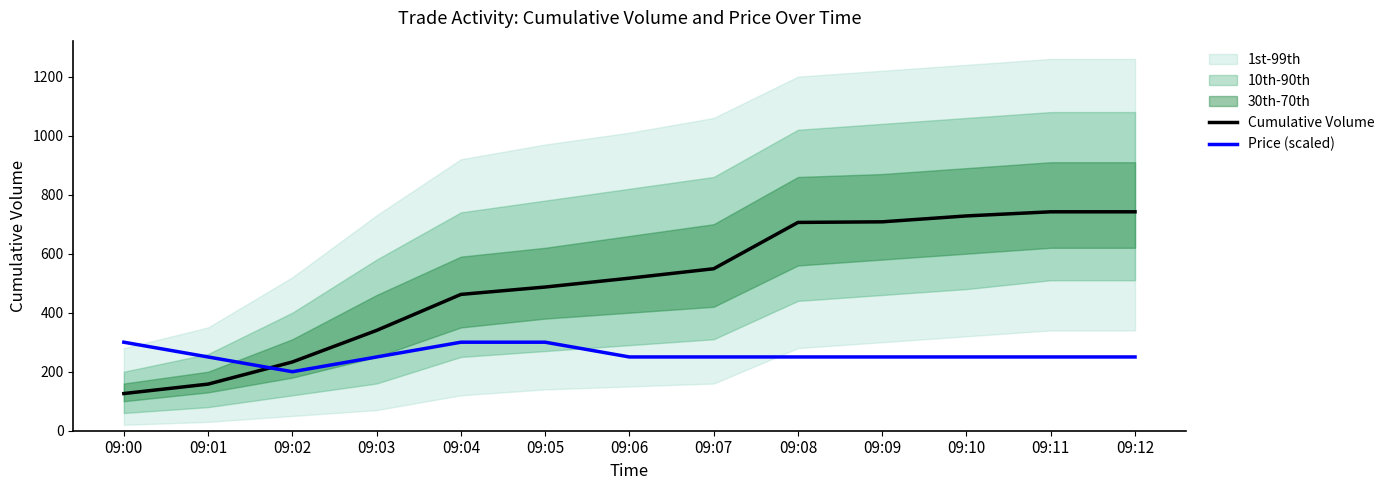

True or false: Cumulative Volume and Price (scaled) intersect in this chart.

True